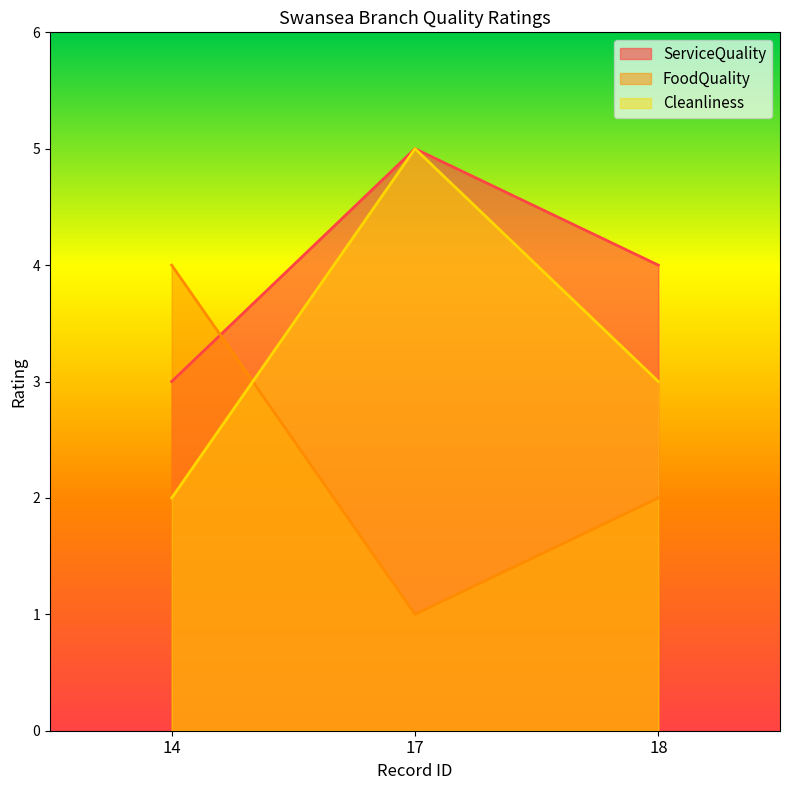

Which series has the largest range (max minus min)?

FoodQuality